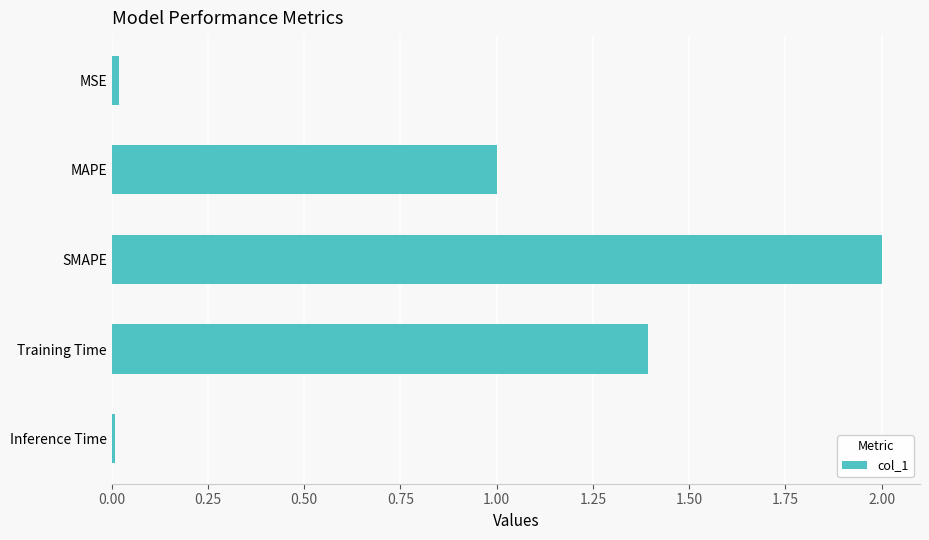

Are the bars grouped side by side (vs. stacked)?

No